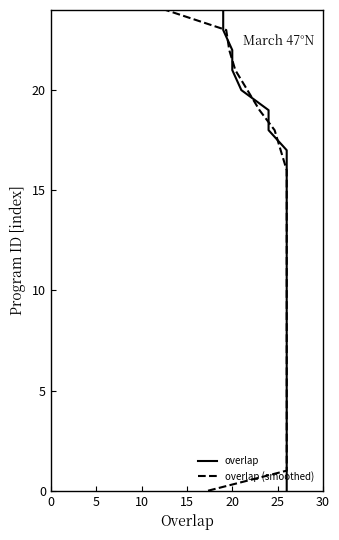

What are all the series names shown in the legend?

overlap, overlap (smoothed)